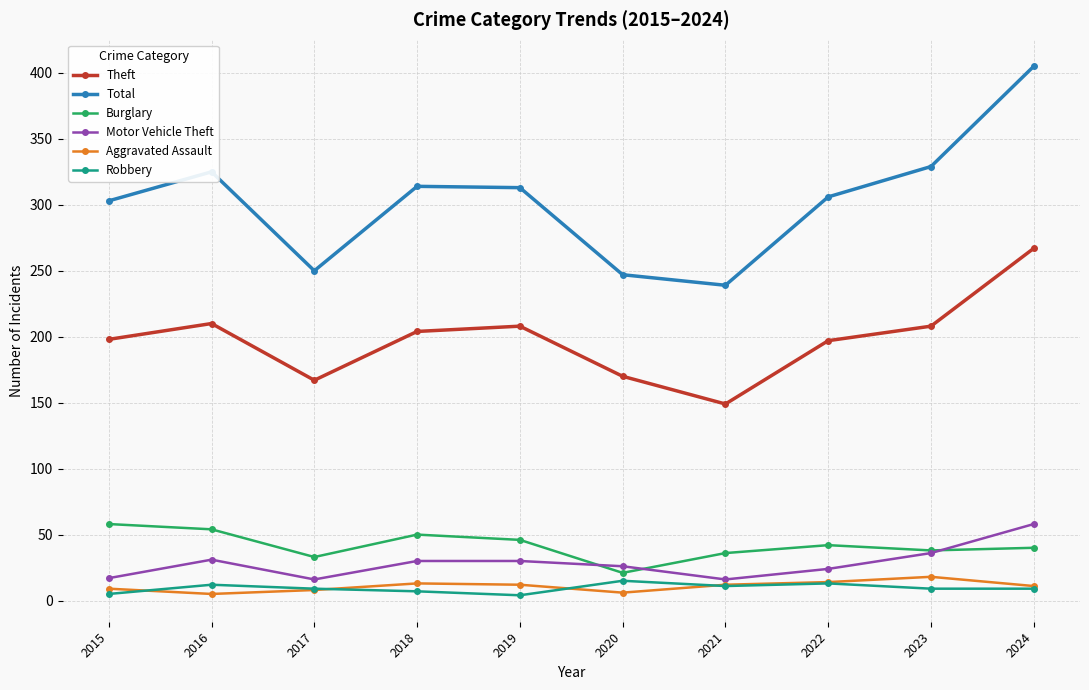

What is the spread (max minus min) of values at 2021?

228